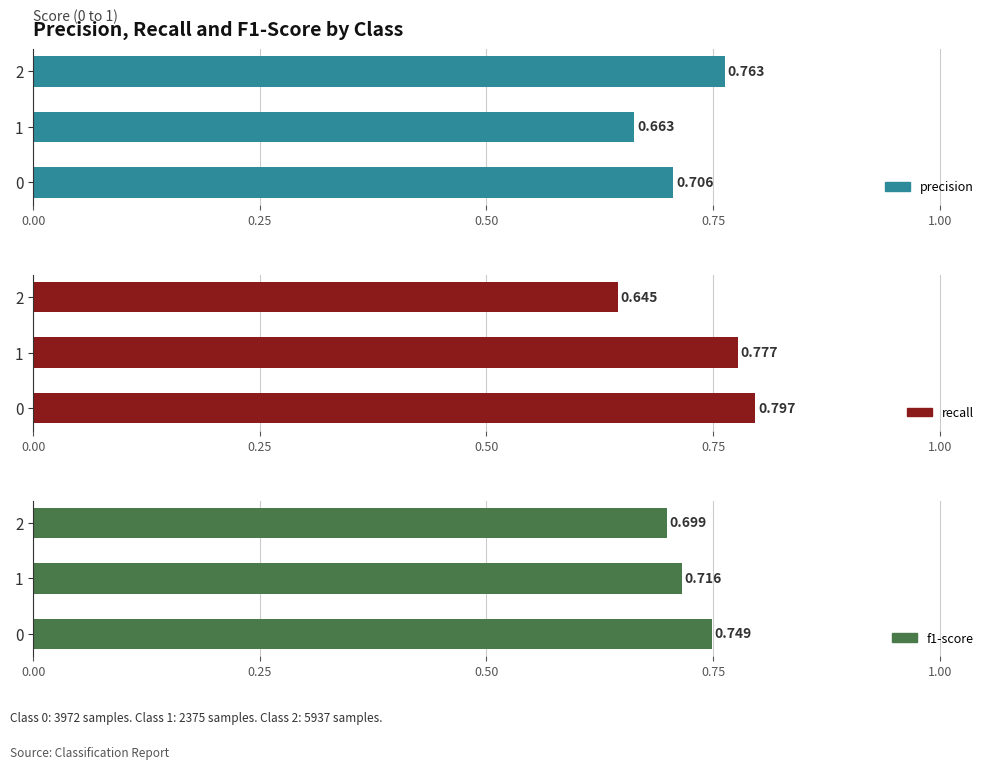

Which series has the largest total across all categories?

recall